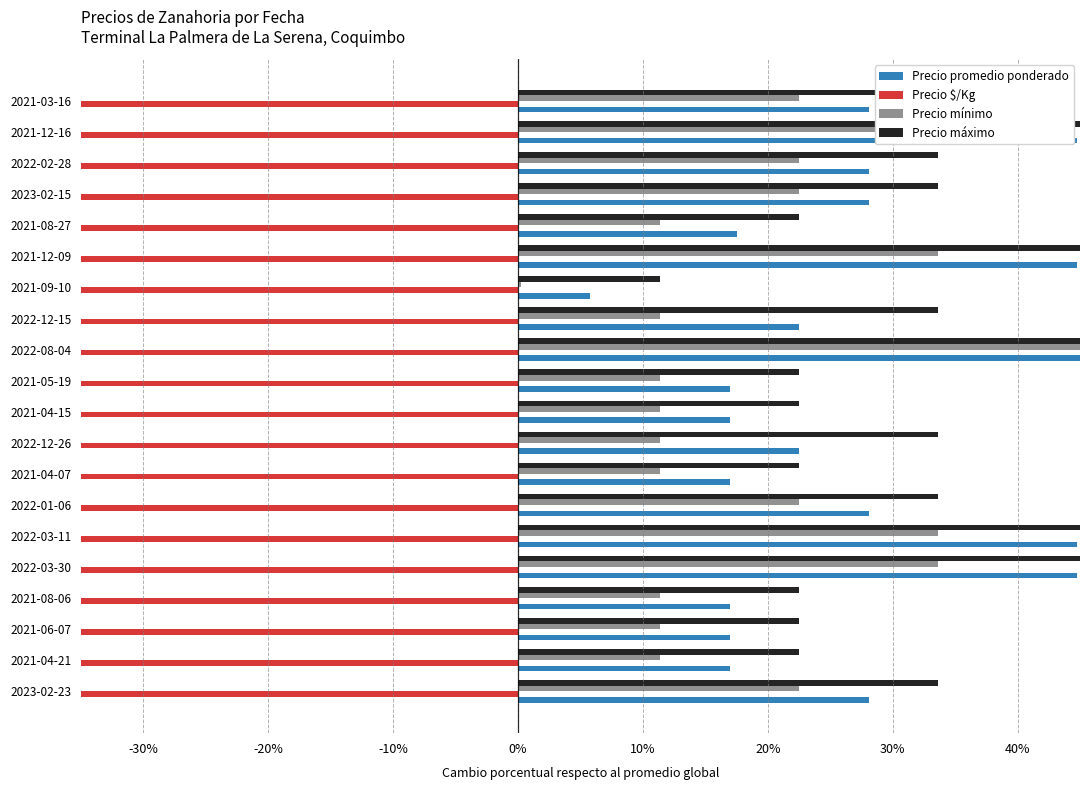

Does the chart contain any negative values?

Yes